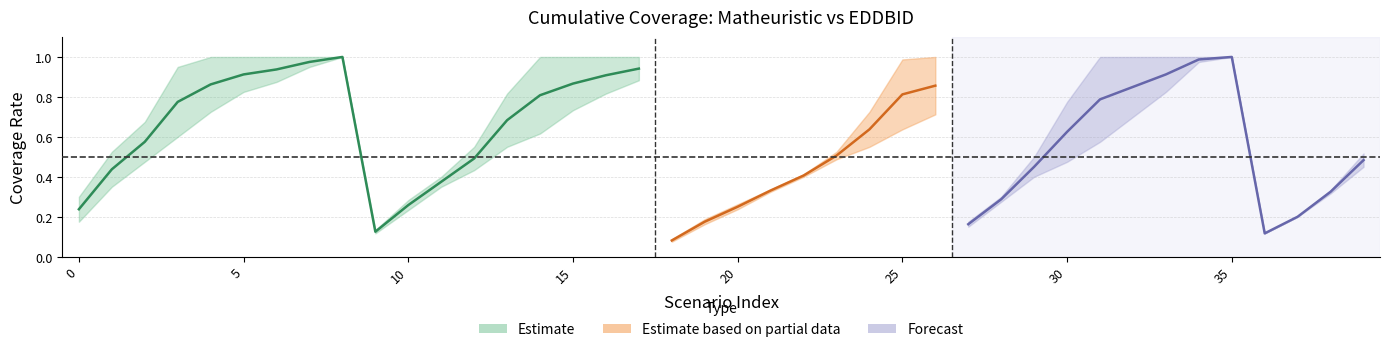

True or false: EDDBID has more than 1 points higher than both neighbors.

True